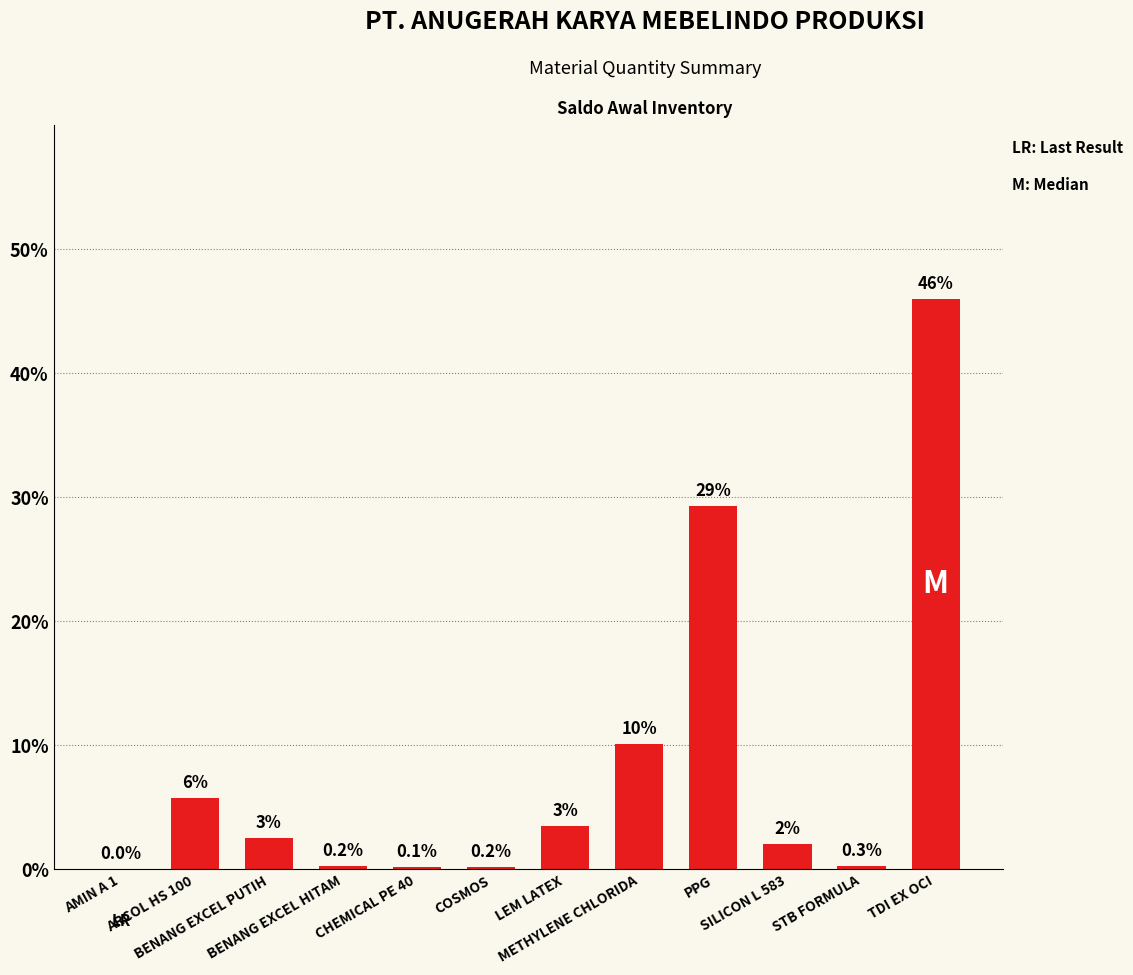

What is the maximum value shown in the chart?

46.0